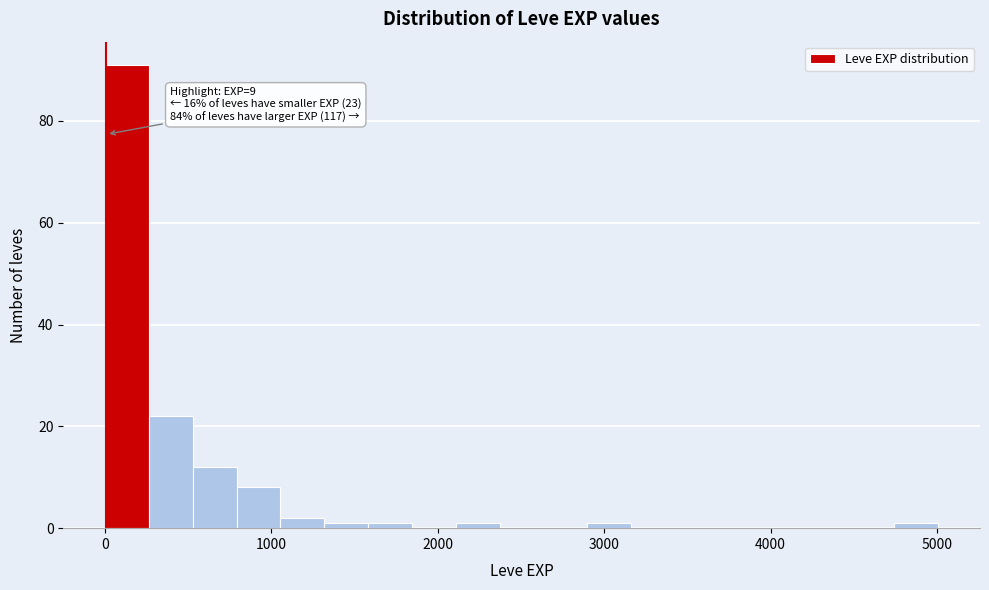

Around what value on the x-axis is the tallest bar? Give the approximate position of its centre, as read against the axis.

100